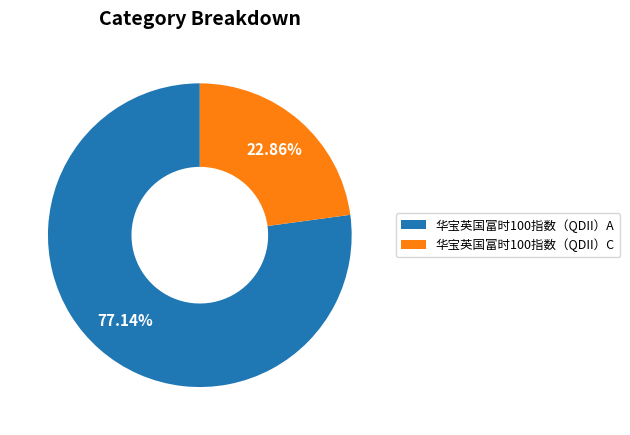

Which slice represents more than half of the pie?

华宝英国富时100指数（QDII）A